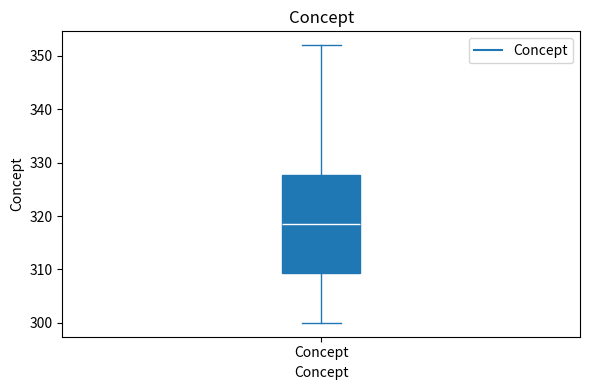

Read this box plot against the y-axis: the position of the median line, the range covered by the box, and the ends of both whiskers. The values are not printed on the chart, so give them approximately, as read against the axis.

median 319, box 309 to 328, whiskers 300 to 352